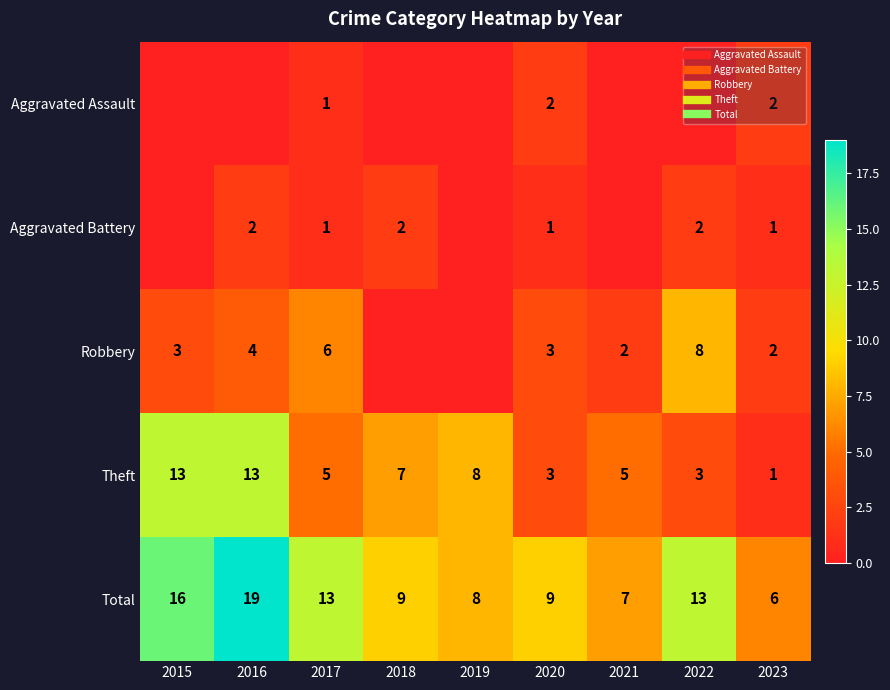

What value does the Robbery series have at 2015?

3